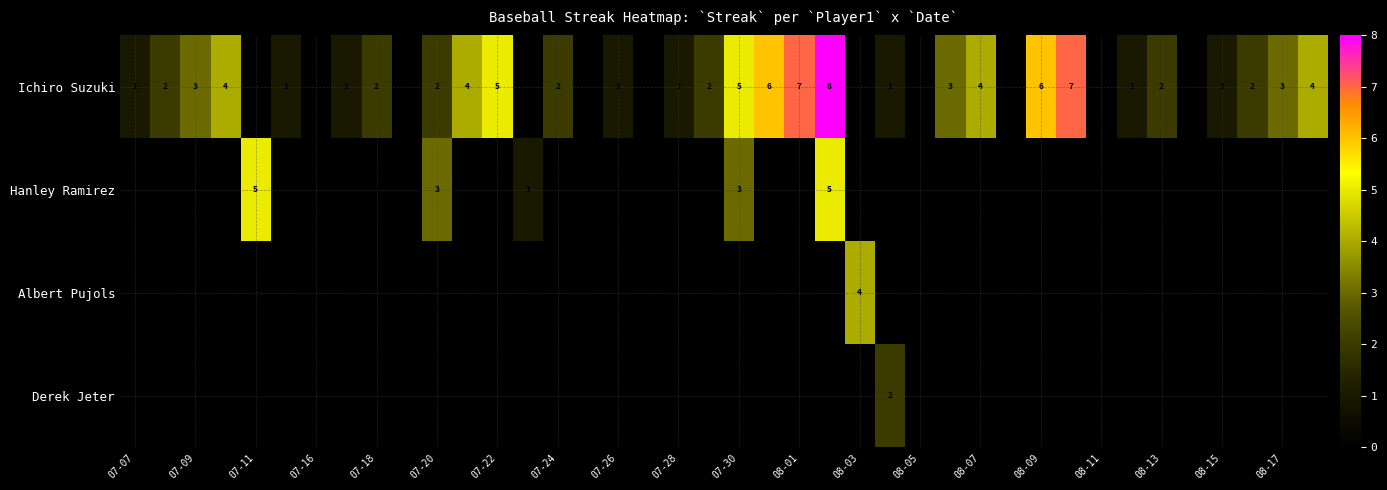

True or false: Albert Pujols has a value of 6.5 at 08-03.

False